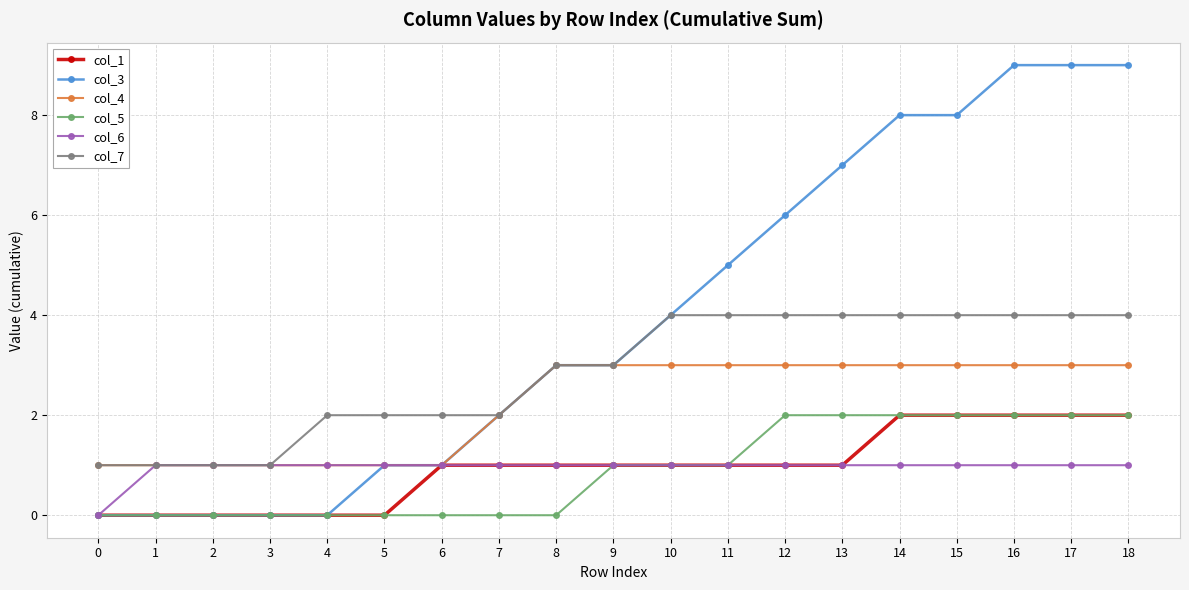

How many lines are shown in the chart?

6